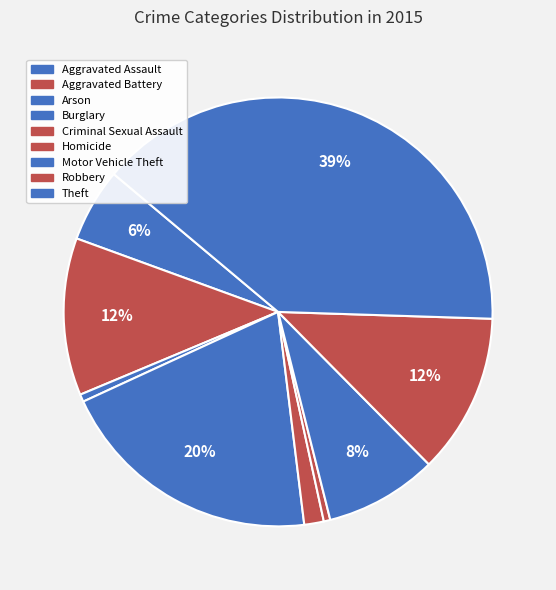

What percentage is NOT represented by Aggravated Battery?

88.1%